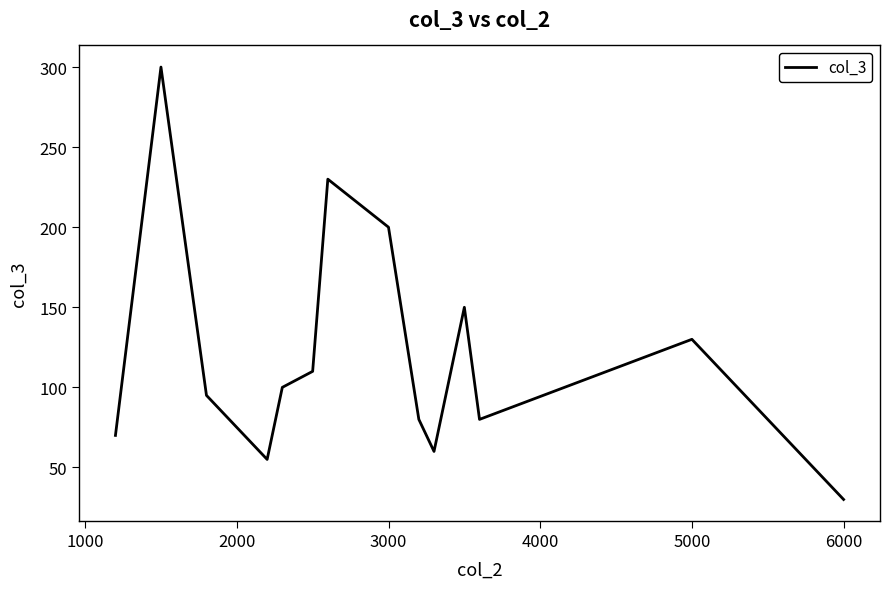

What is the minimum value shown in the chart?

30